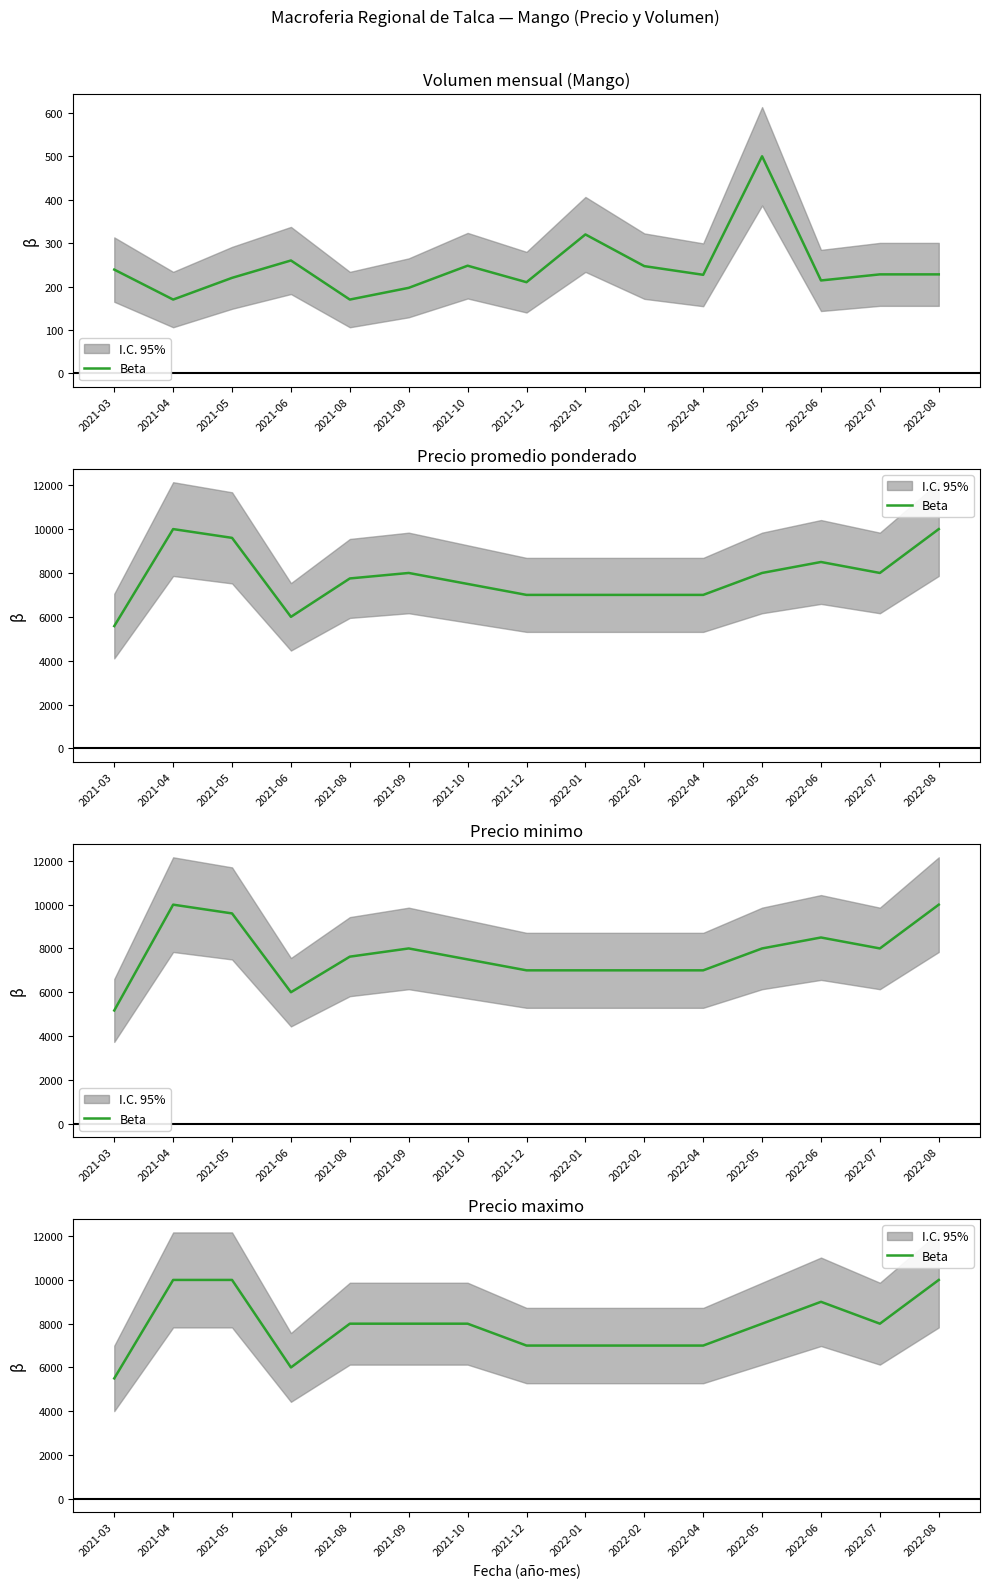

Approximately how many times larger is the value at 2021-04 compared to 2021-08?

1.2